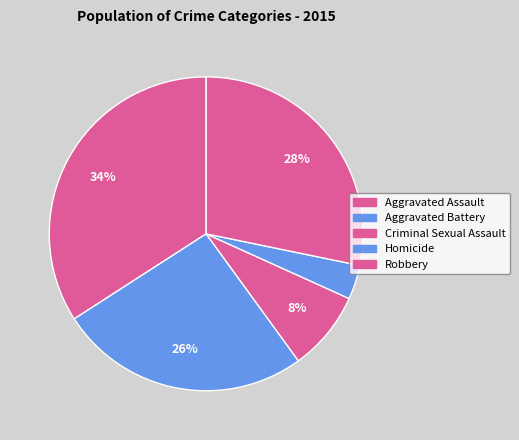

Which category has the biggest portion of the pie?

Aggravated Assault